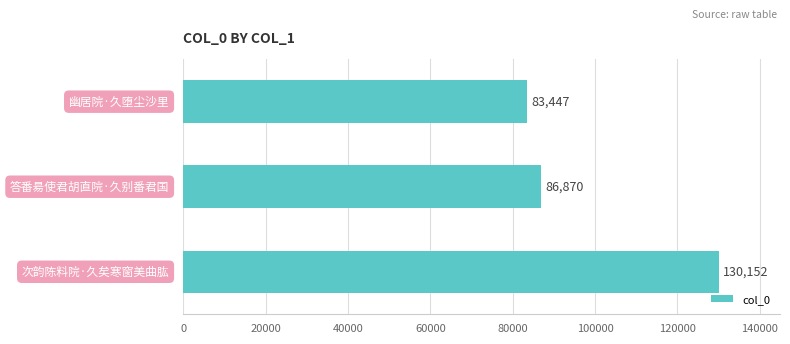

What is the difference between the maximum and minimum values?

46705